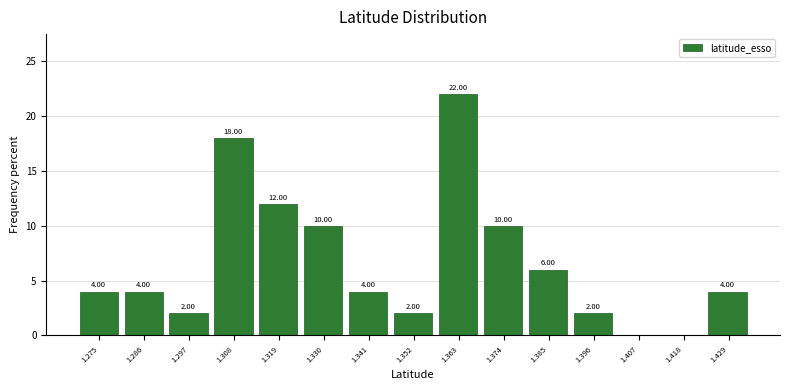

Over which range of the x-axis is the bar tallest?

1.358 to 1.368